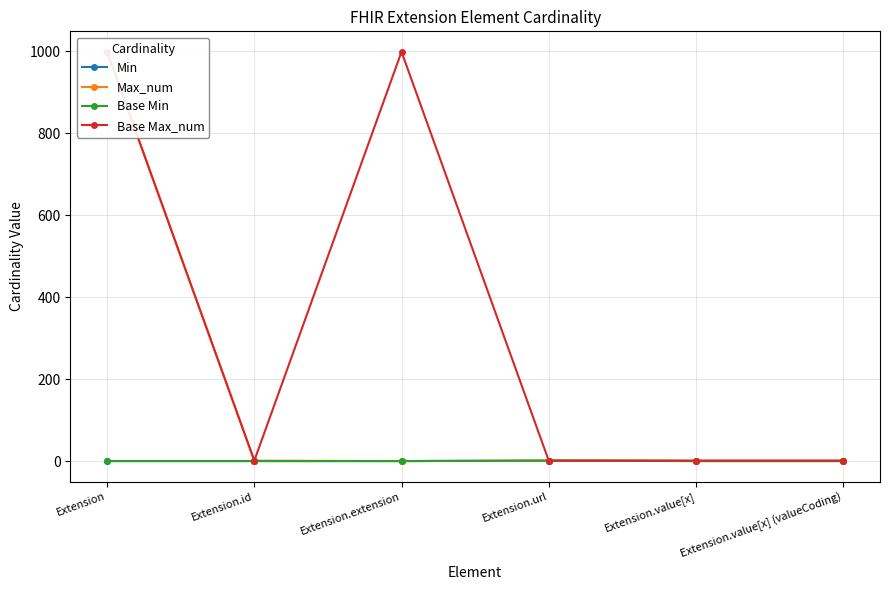

Between Extension and Extension.value[x] (valueCoding), which is larger?

Extension